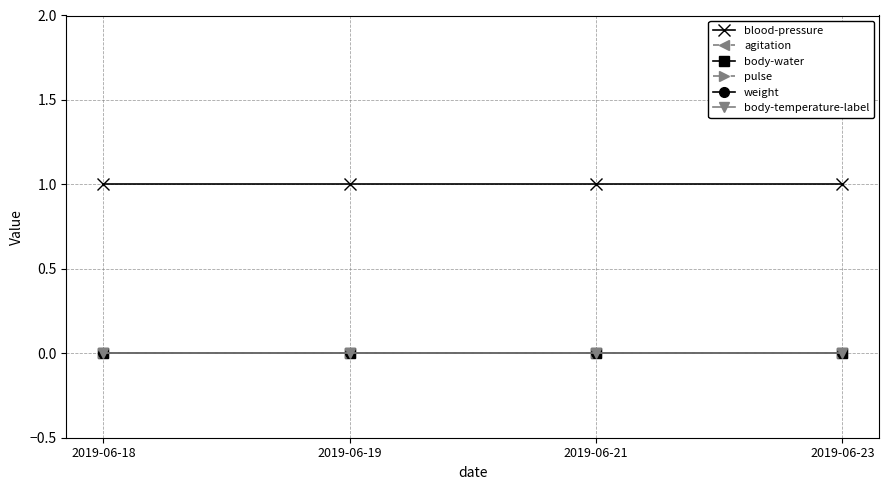

Does the chart have visible grid lines?

Yes